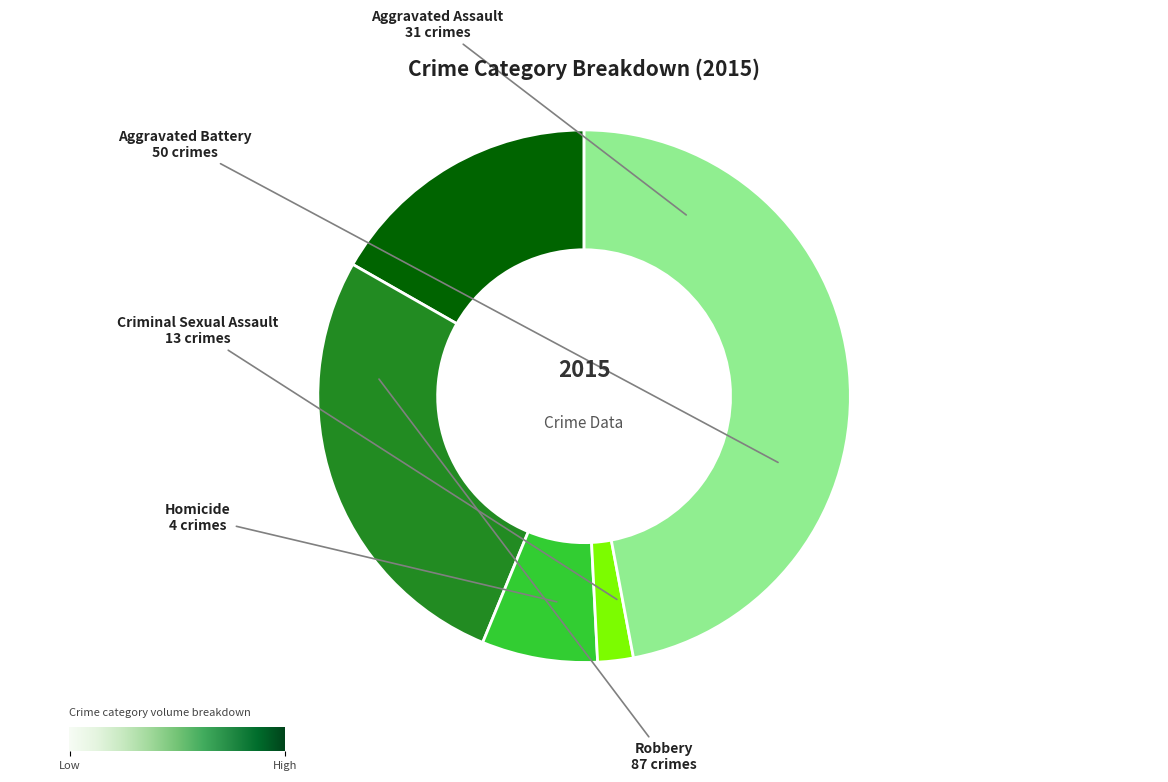

How many segments does this pie chart have?

5